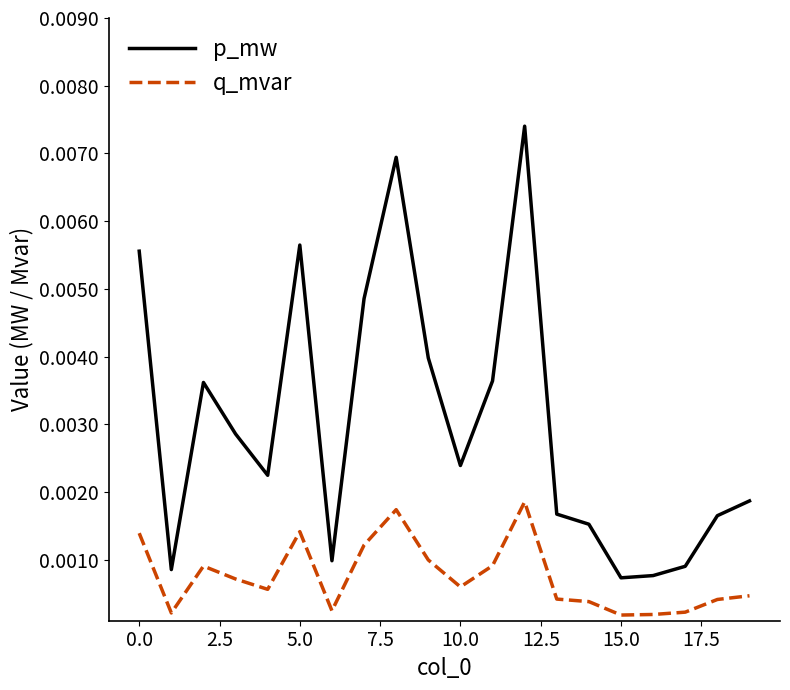

True or false: p_mw and q_mvar intersect in this chart.

False